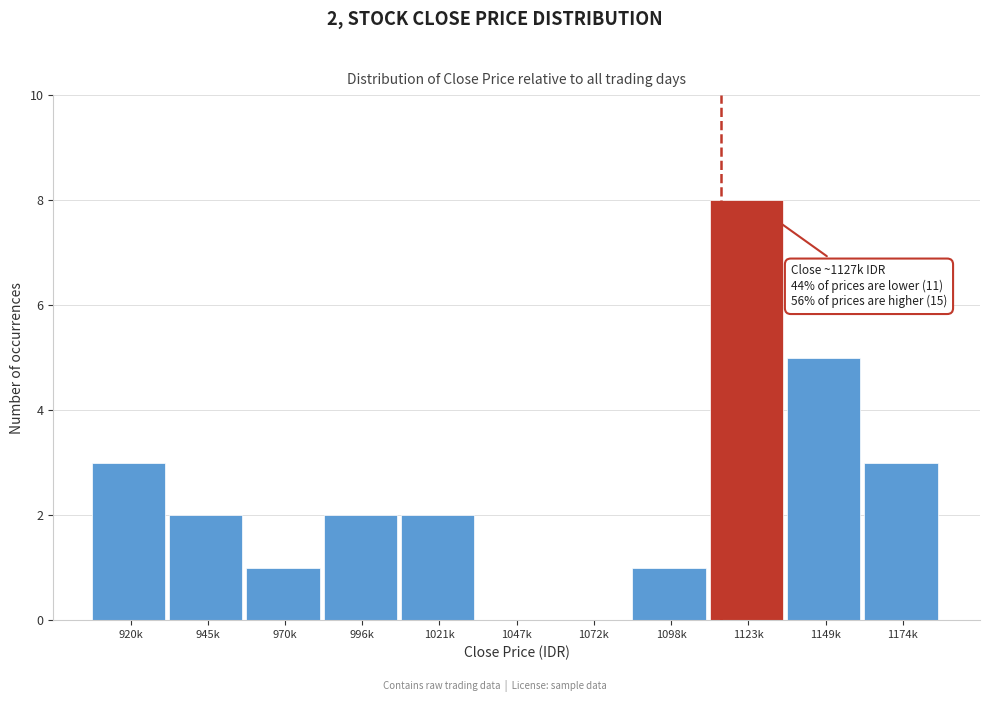

Reading right to left, list all the values displayed in this chart.

1174k=3	1149k=5	1123k=8	1098k=1	1072k=0	1047k=0	1021k=2	996k=2	970k=1	945k=2	920k=3